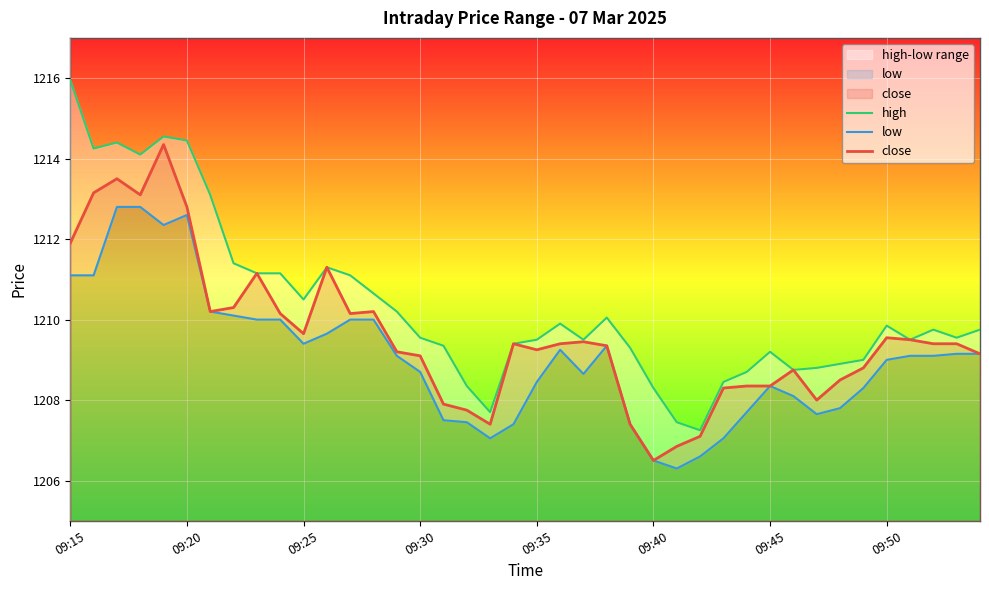

Which series has the widest spread of values?

high